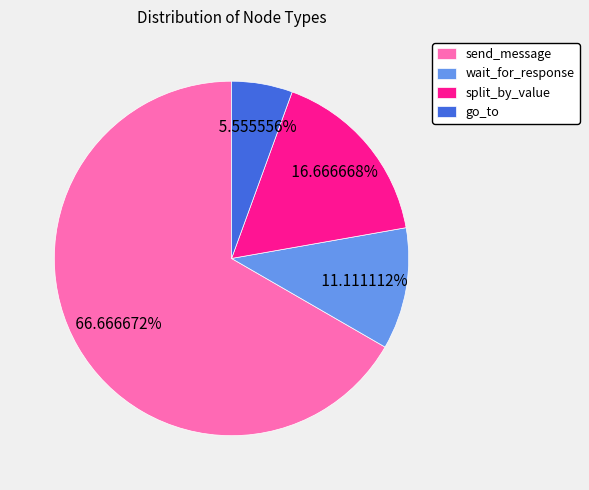

What is the largest slice in the pie chart?

send_message